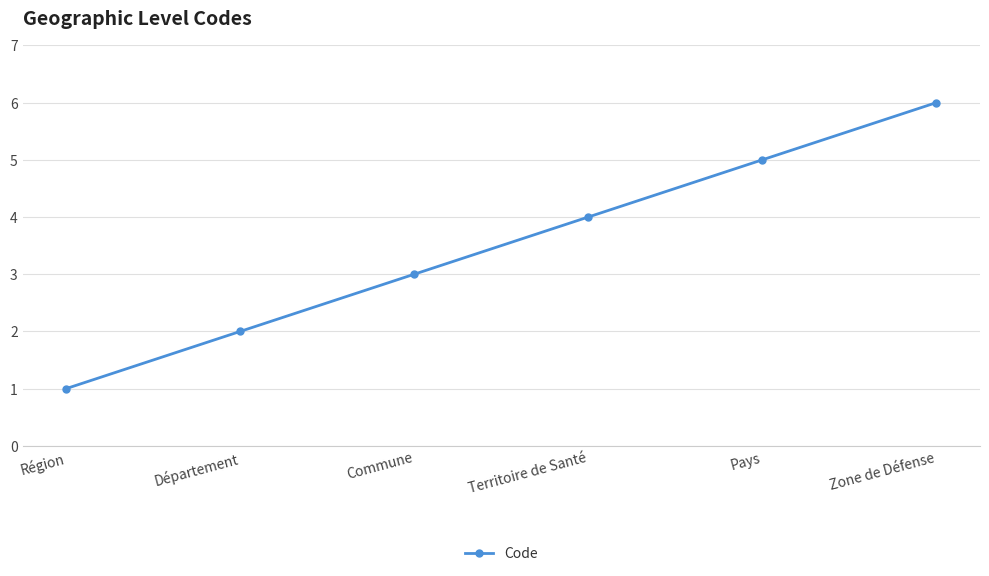

What is the difference between the values at Pays and Commune?

2